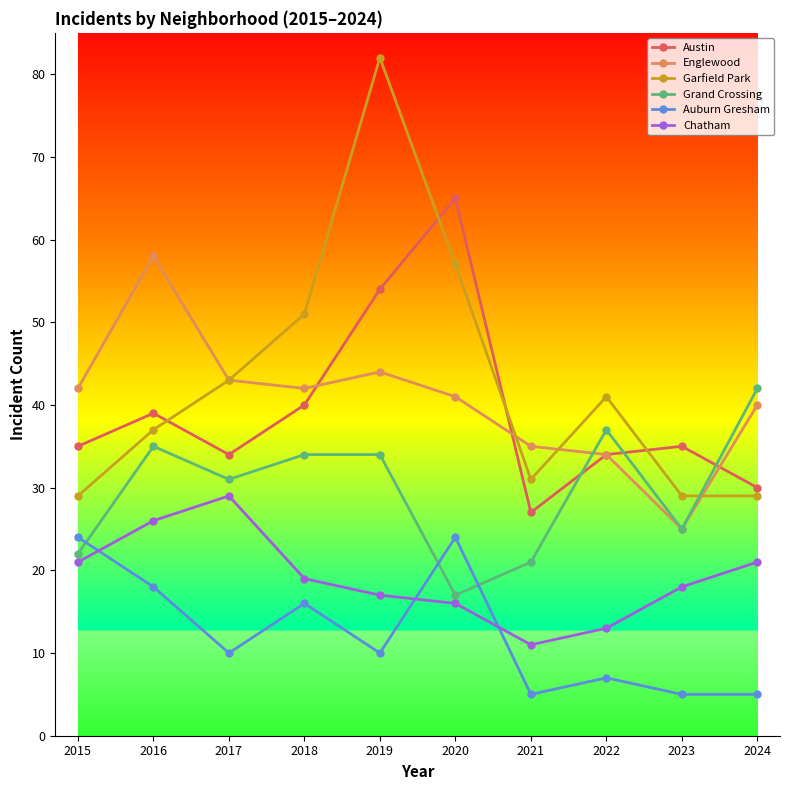

How many lines are shown in the chart?

6